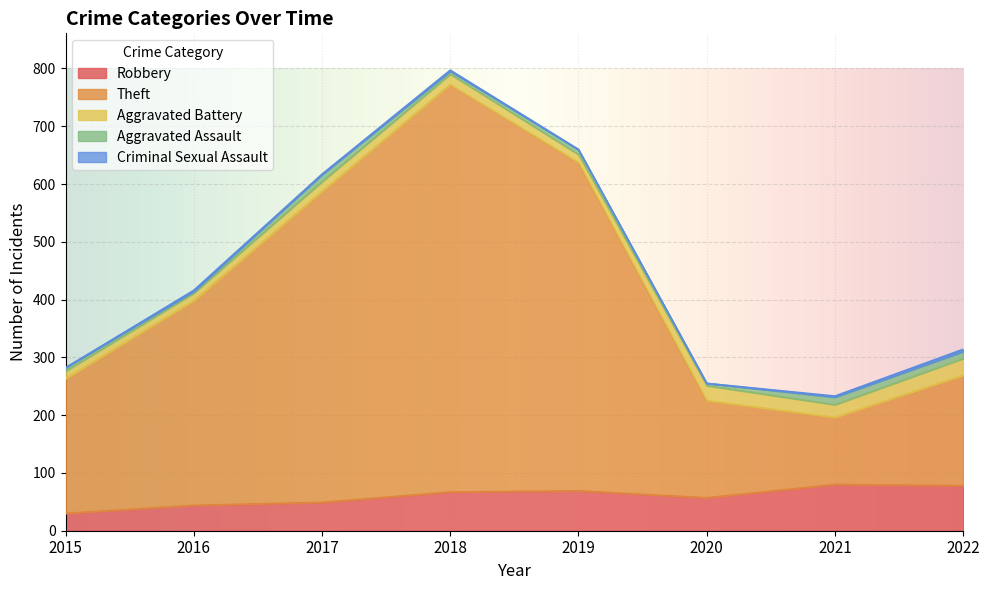

What is the sum of the Aggravated Battery values at 2020 and 2019?

40